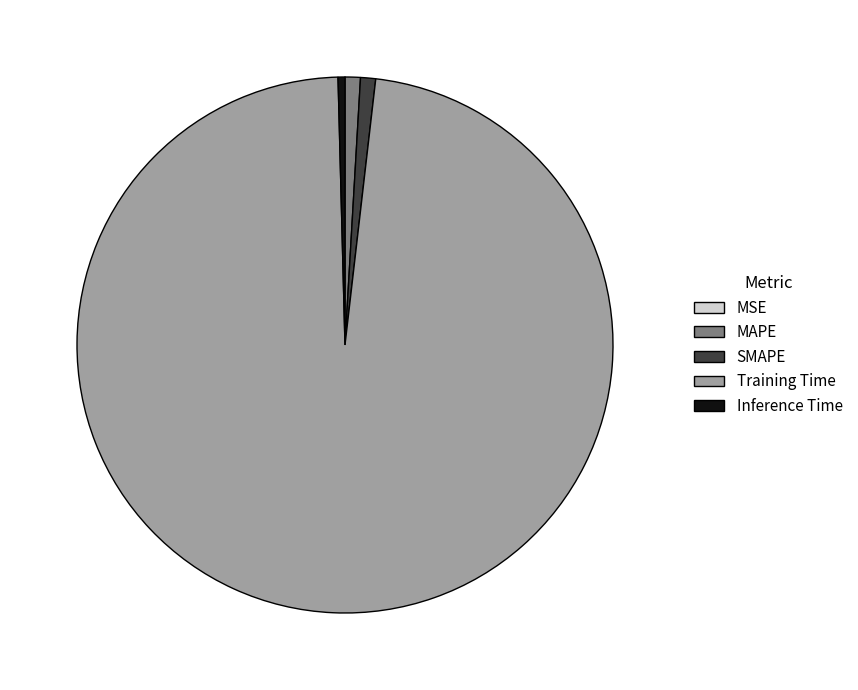

Is there any slice that represents more than half of the pie?

Yes